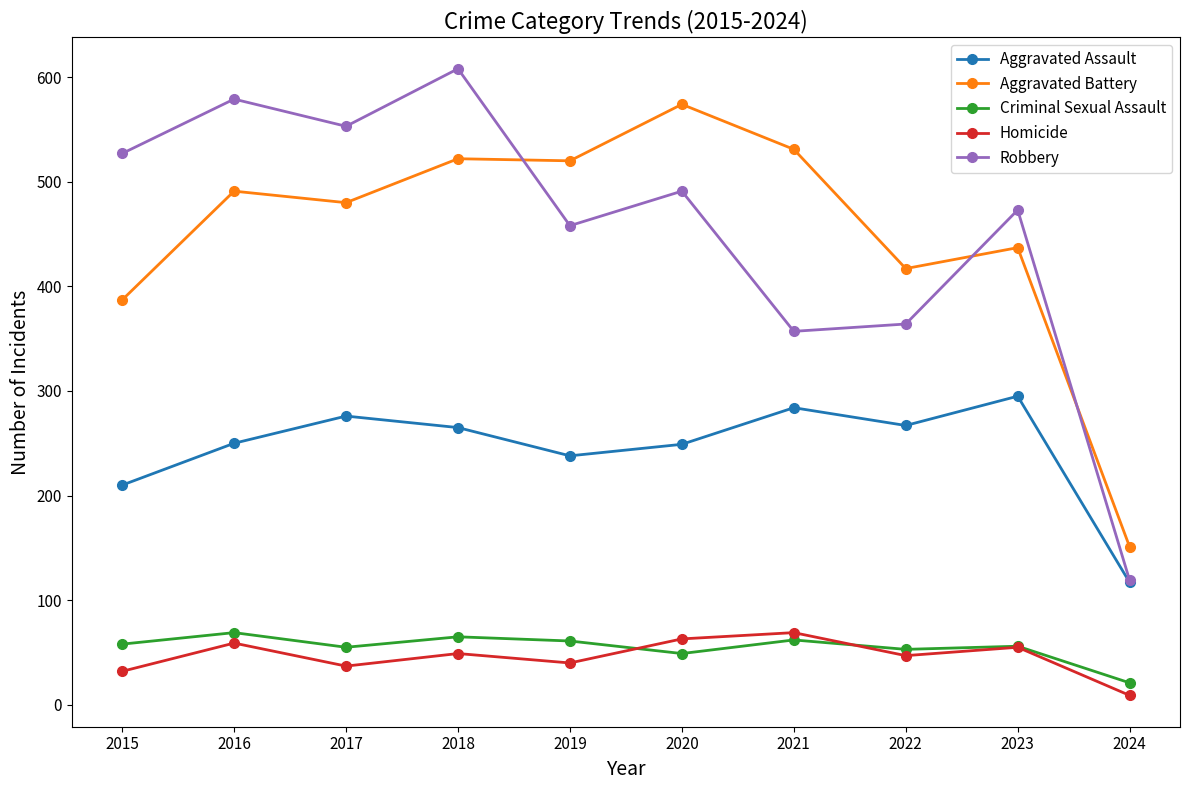

What is the difference between the maximum and minimum values in the Criminal Sexual Assault series?

48